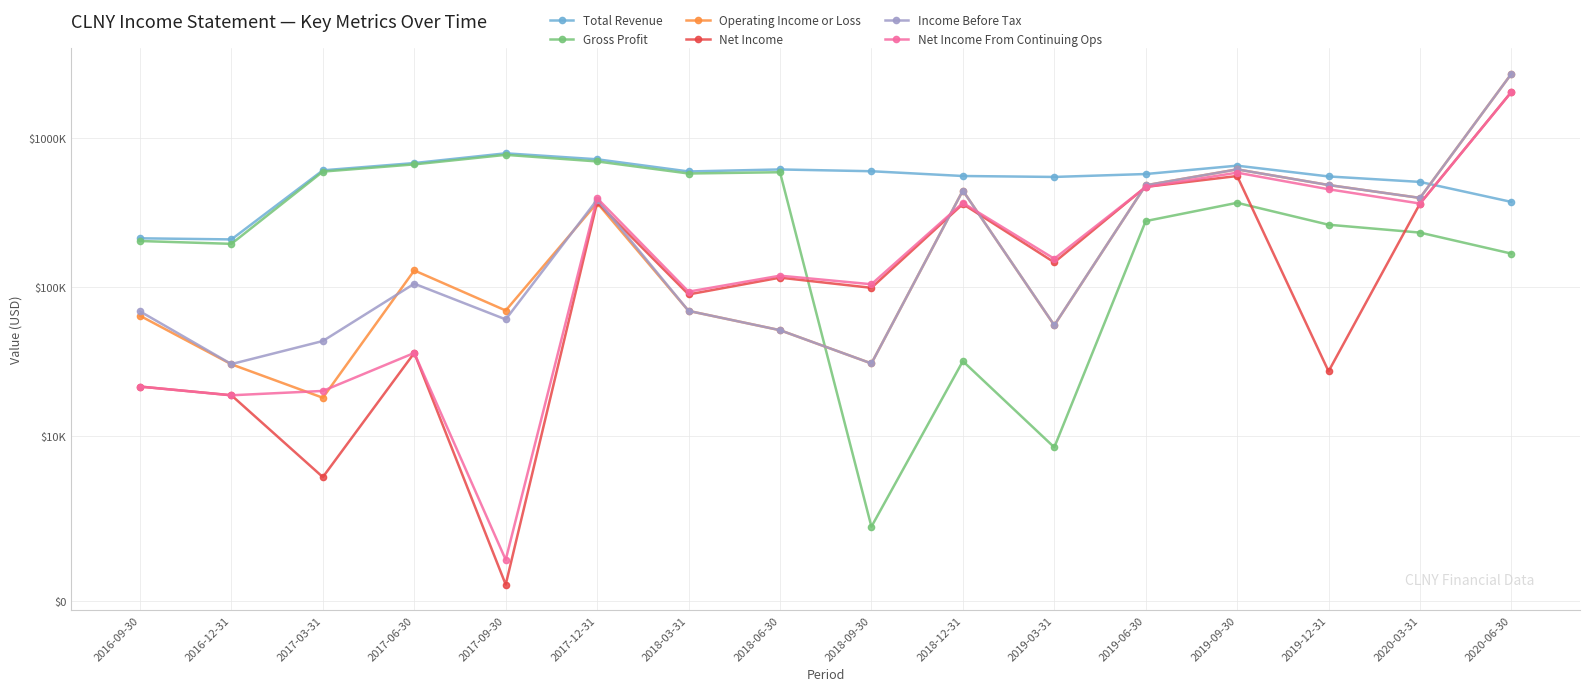

What is the sum of all Operating Income or Loss values?

6009800